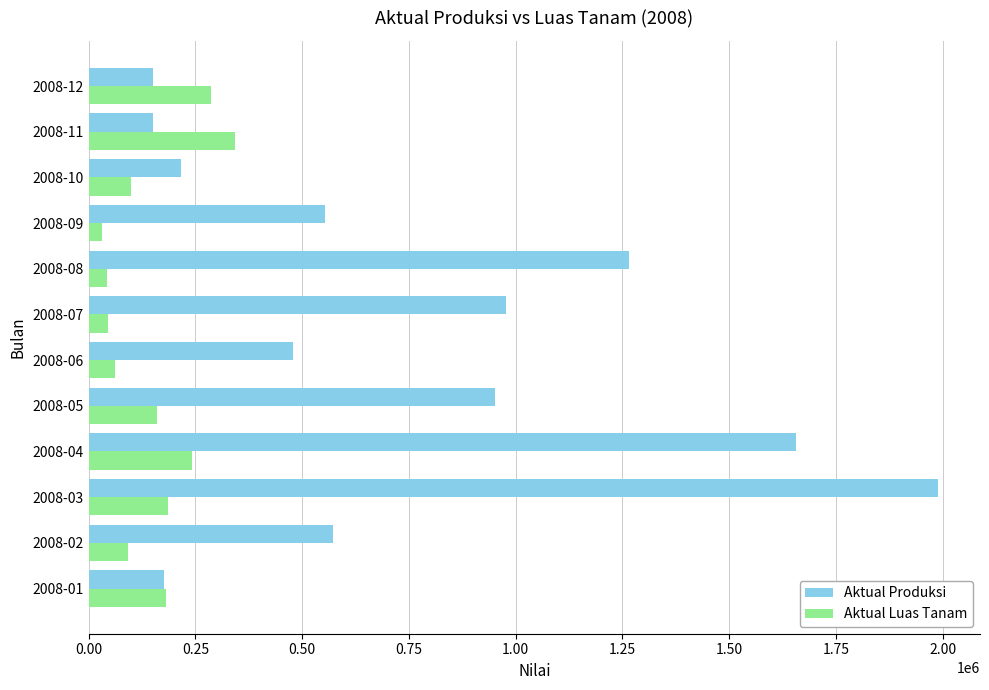

Which series has the largest total across all categories?

Aktual Produksi